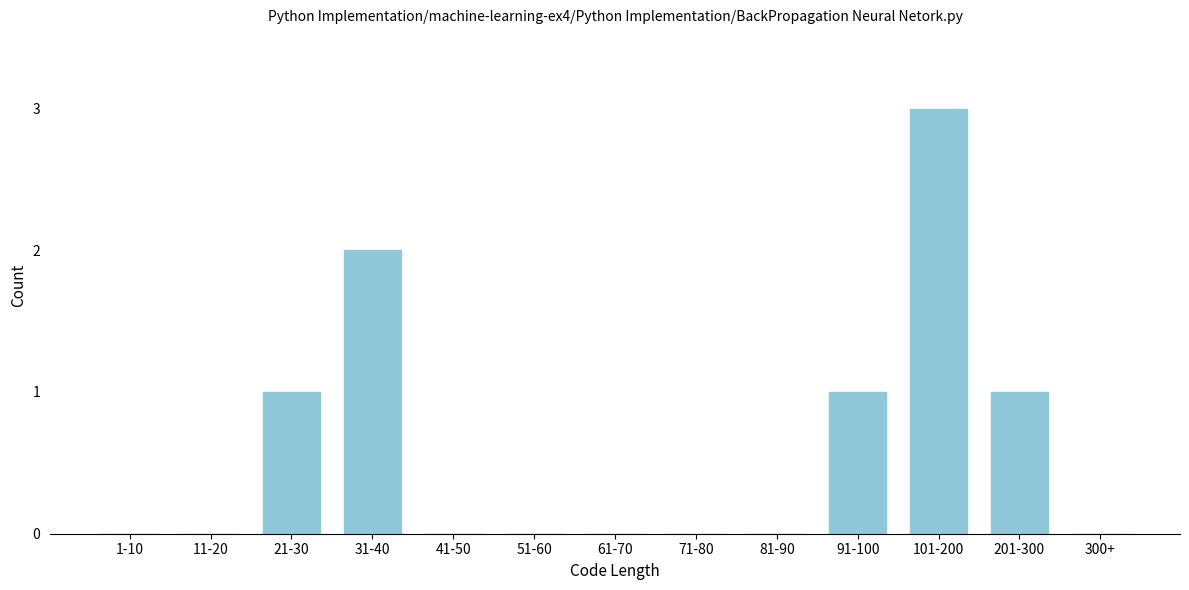

Reading left to right, what are all the values shown in this chart?

1-10=0	11-20=0	21-30=1	31-40=2	41-50=0	51-60=0	61-70=0	71-80=0	81-90=0	91-100=1	101-200=3	201-300=1	300+=0